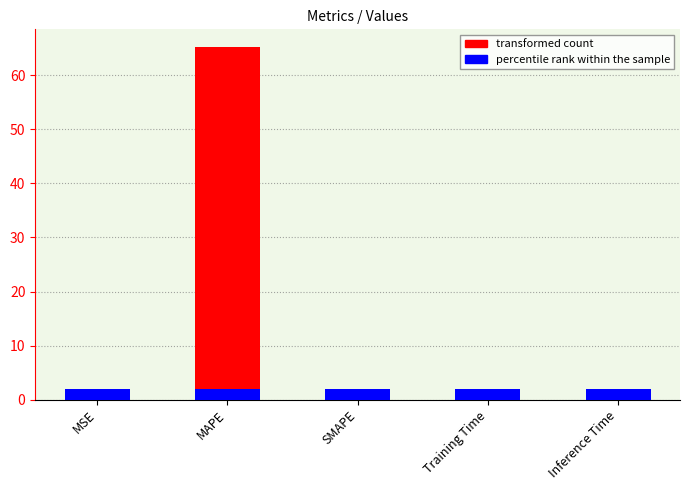

What is the maximum value shown in the chart?

65.3